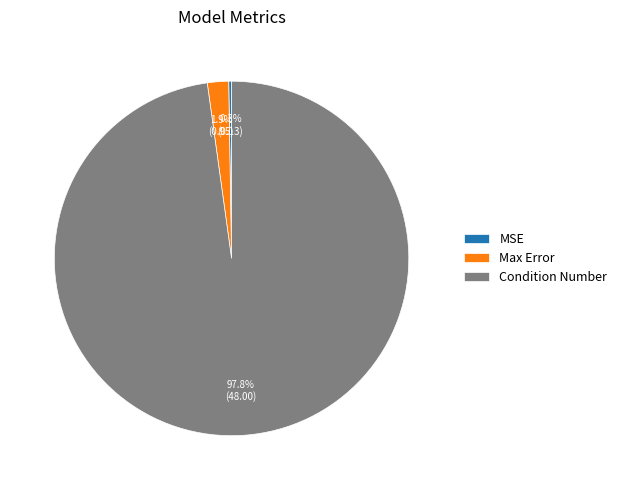

Which category accounts for the majority?

Condition Number